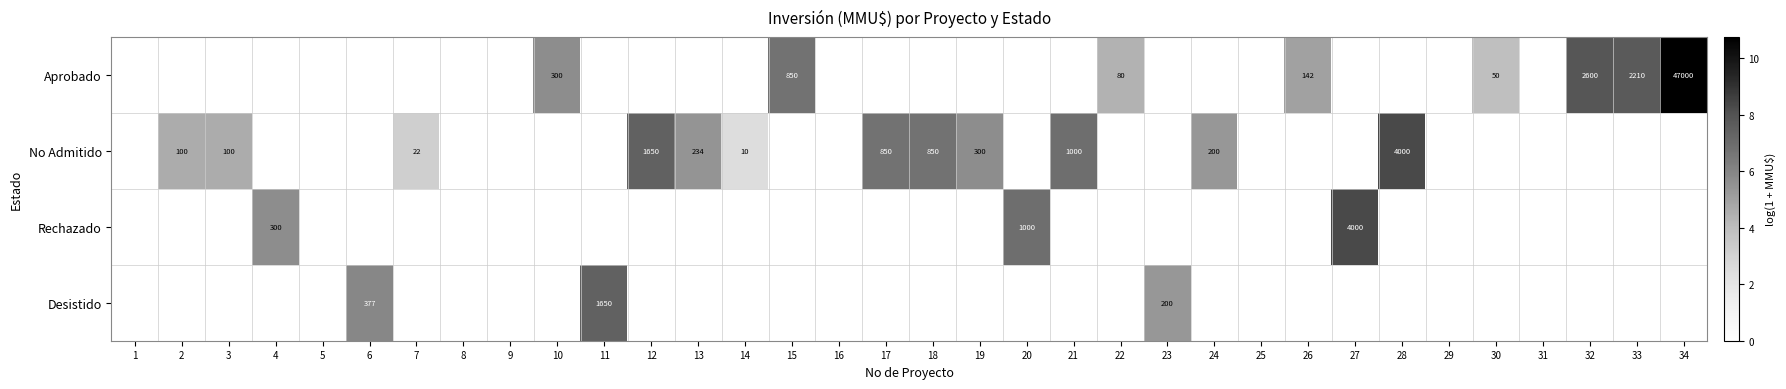

True or false: Desistido has a value of 0.0 at 20.

True